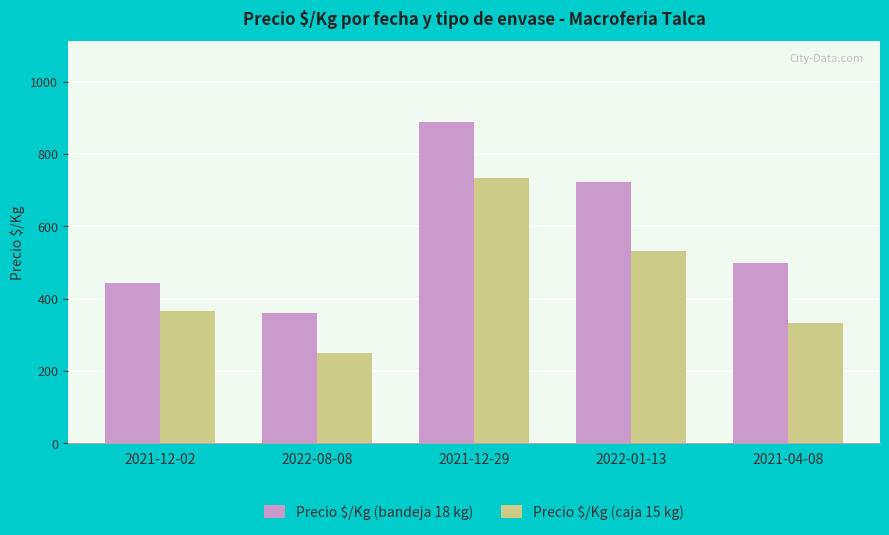

What is the difference between the Precio $/Kg (bandeja 18 kg) values at 2022-08-08 and 2021-12-02?

83